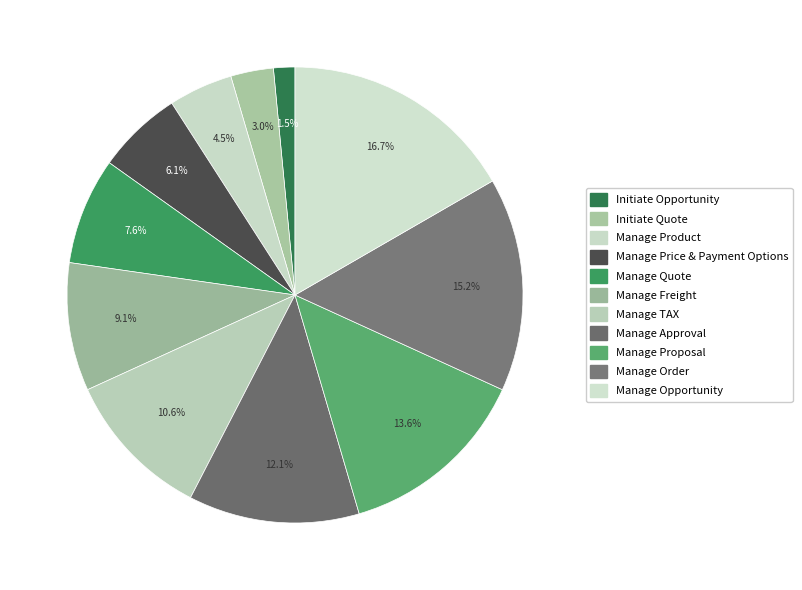

How many segments does this pie chart have?

11